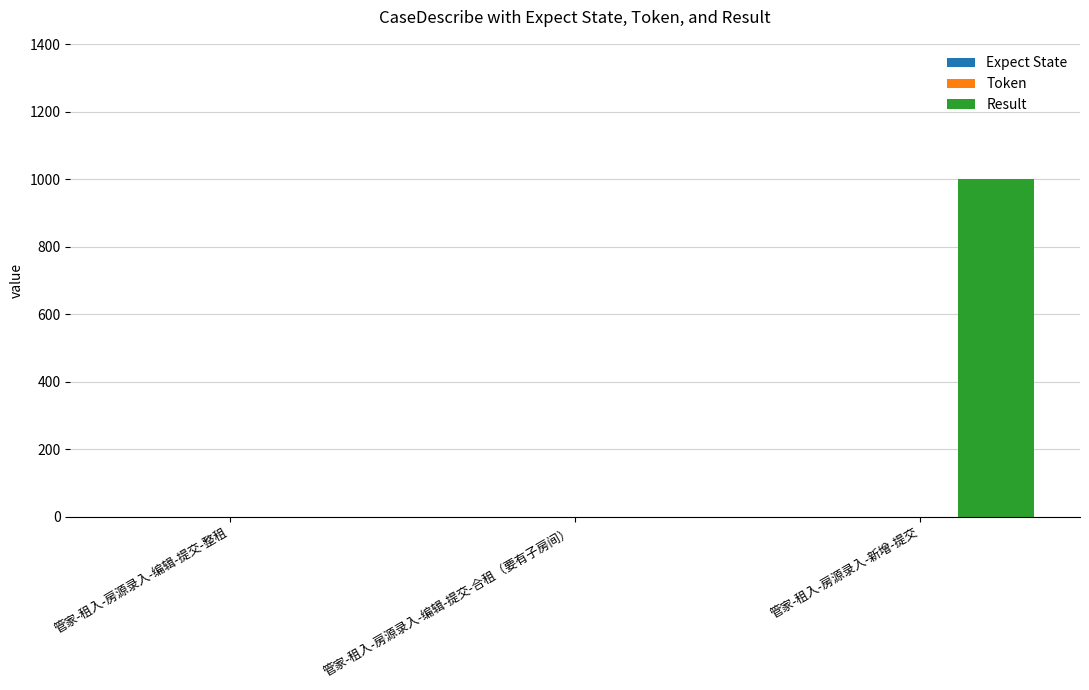

Reading left to right, list all the values displayed in this chart.

管家-租入-房源录入-编辑-提交-整租=0	管家-租入-房源录入-编辑-提交-合租（要有子房间）=0	管家-租入-房源录入-新增-提交=1001